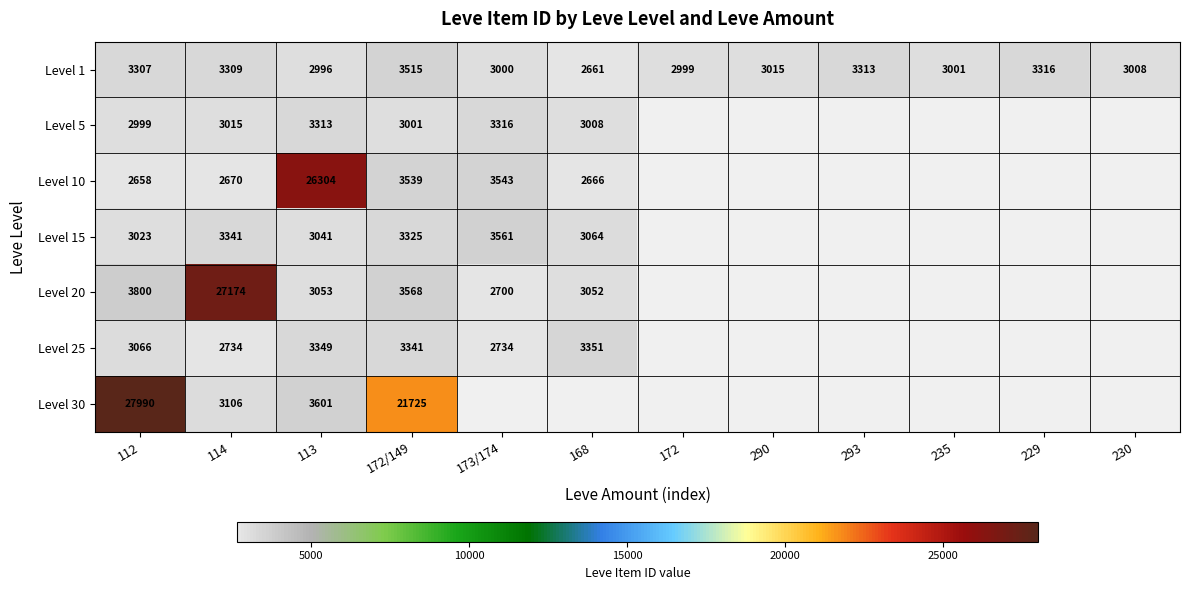

What is the maximum value shown in the chart?

27990.0